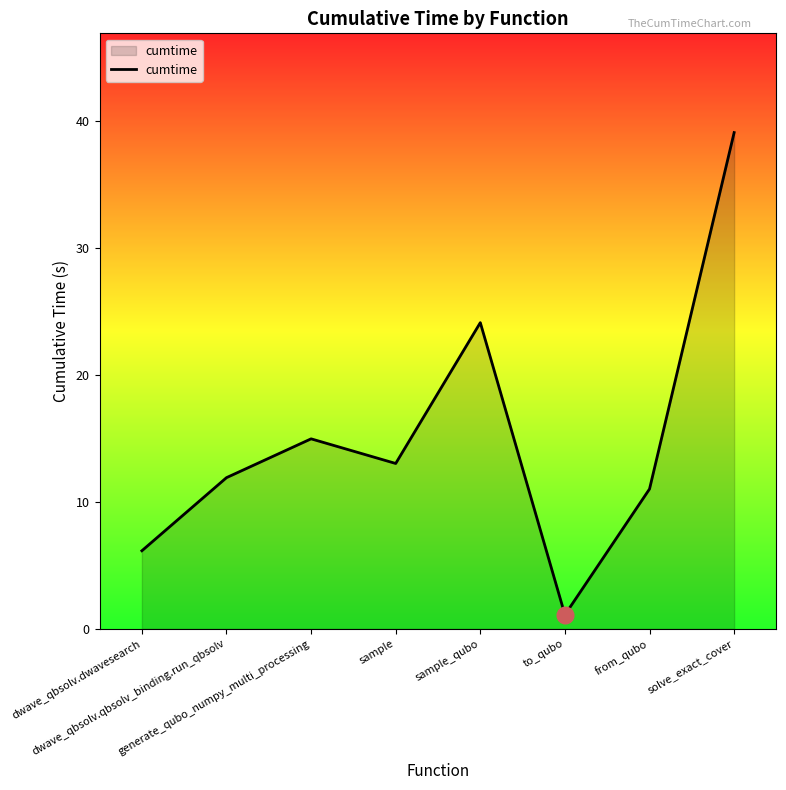

What is the difference between the maximum and second lowest values?

32.9